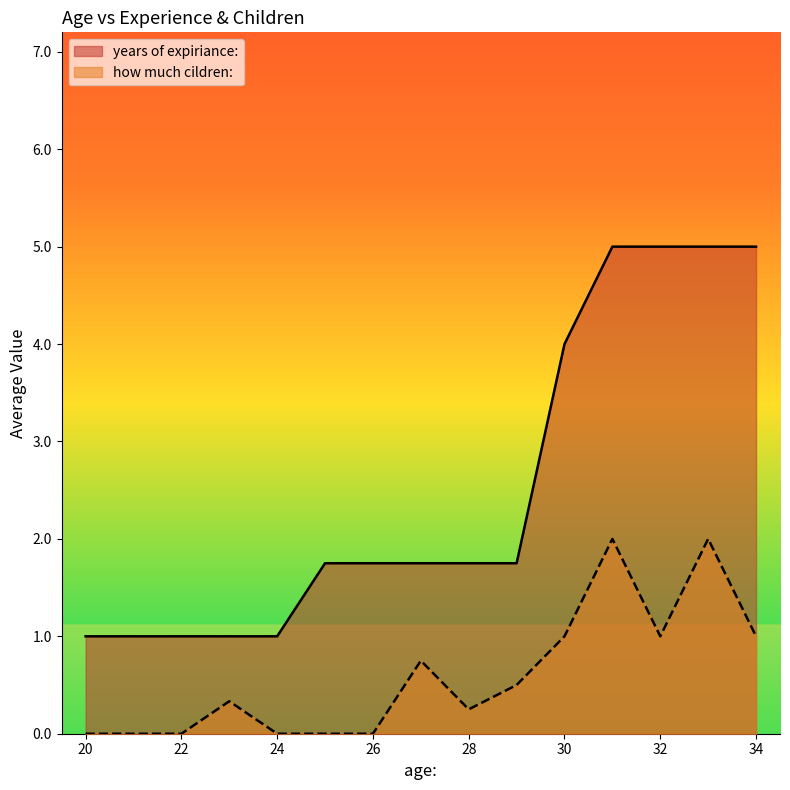

What is the difference between the second highest and minimum values in the years of expiriance: series?

4.0